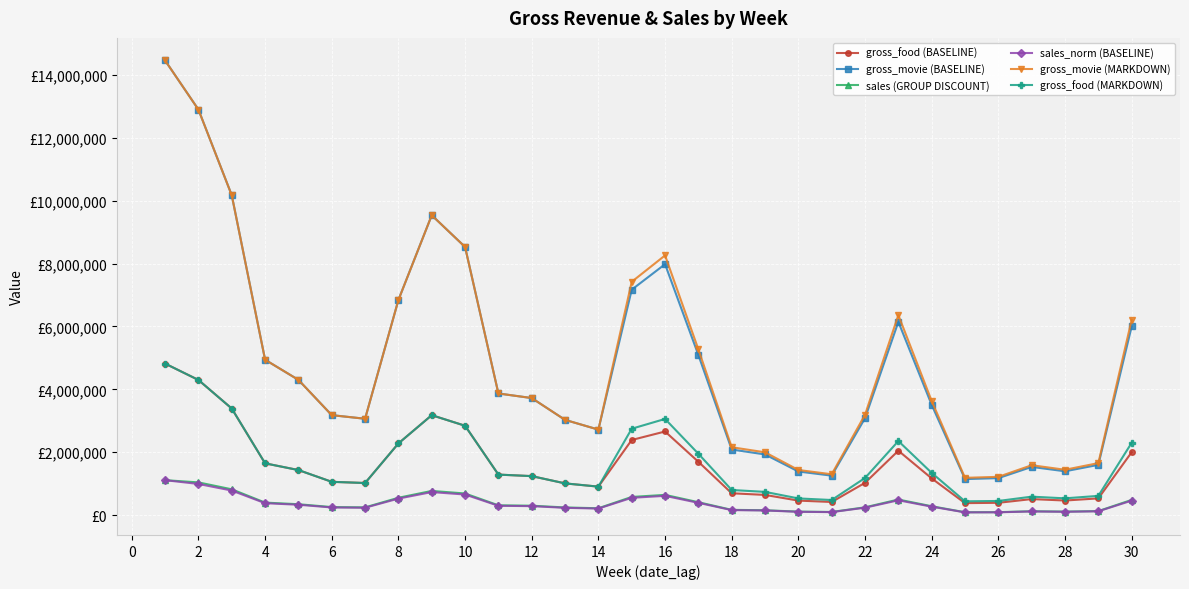

Does the chart have visible grid lines?

Yes